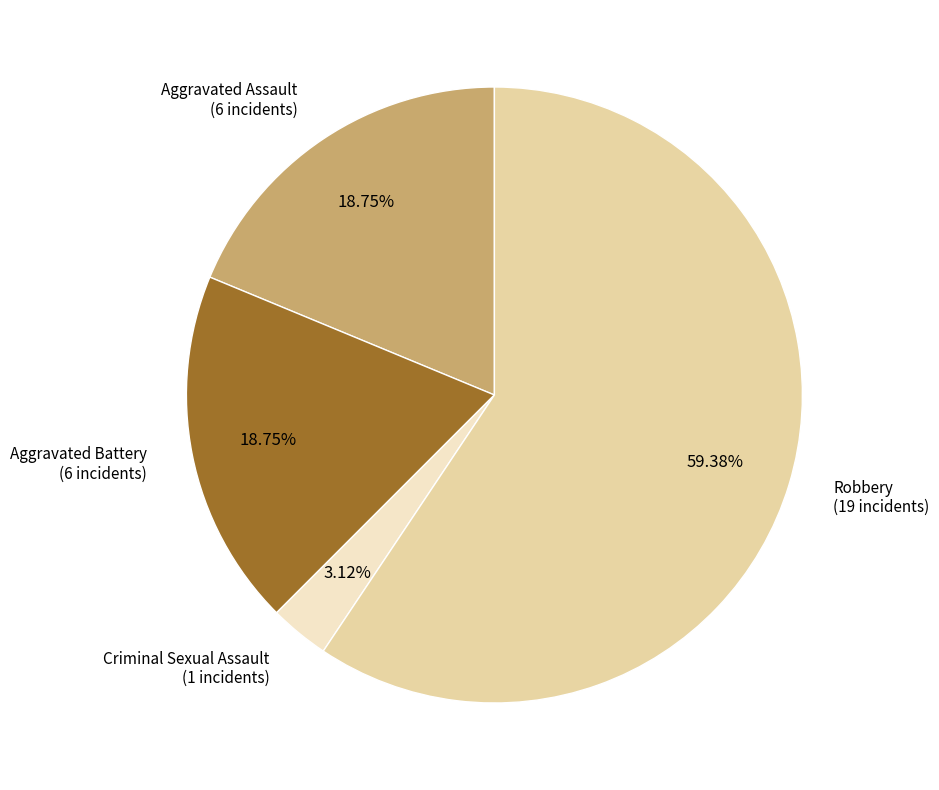

To the nearest percent, what portion does Aggravated Battery represent?

19%